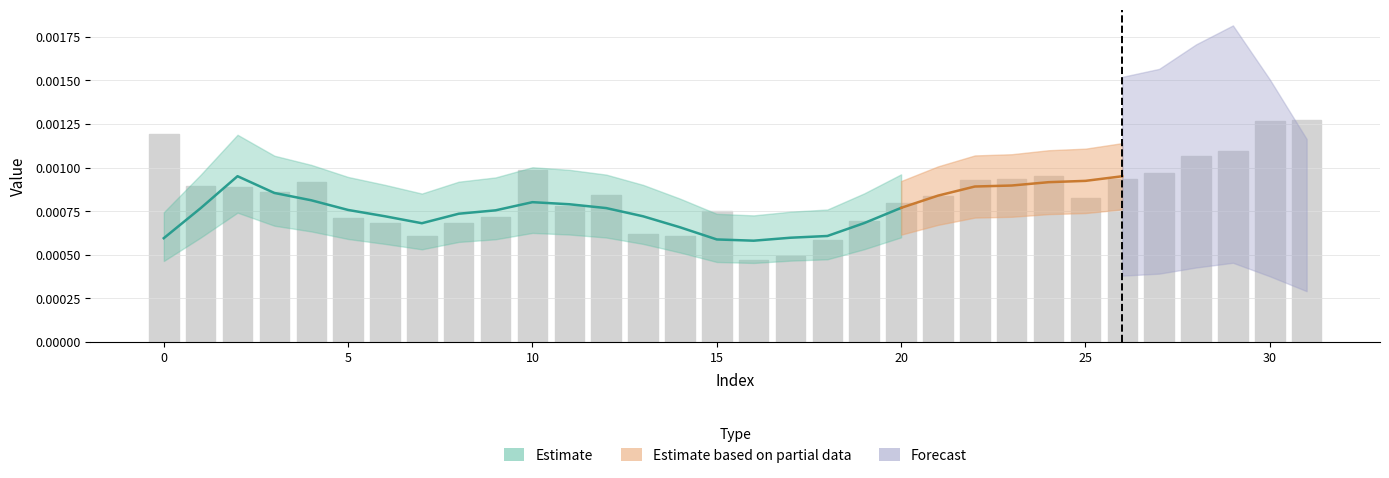

List the labels in order of value, smallest first.

16, 17, 18, 14, 7, 13, 8, 6, 19, 5, 9, 15, 11, 20, 25, 21, 12, 3, 2, 1, 4, 22, 26, 23, 24, 27, 10, 28, 29, 0, 30, 31